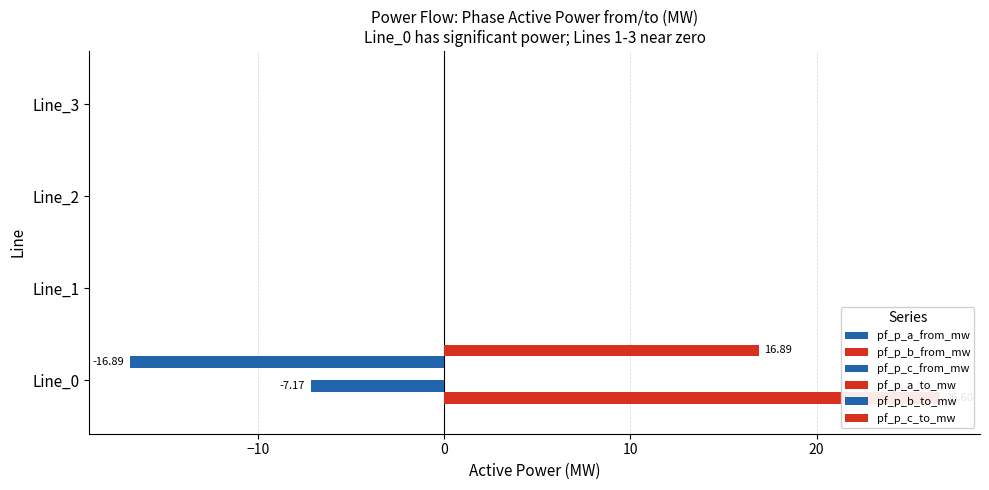

Are the bars horizontal?

Yes